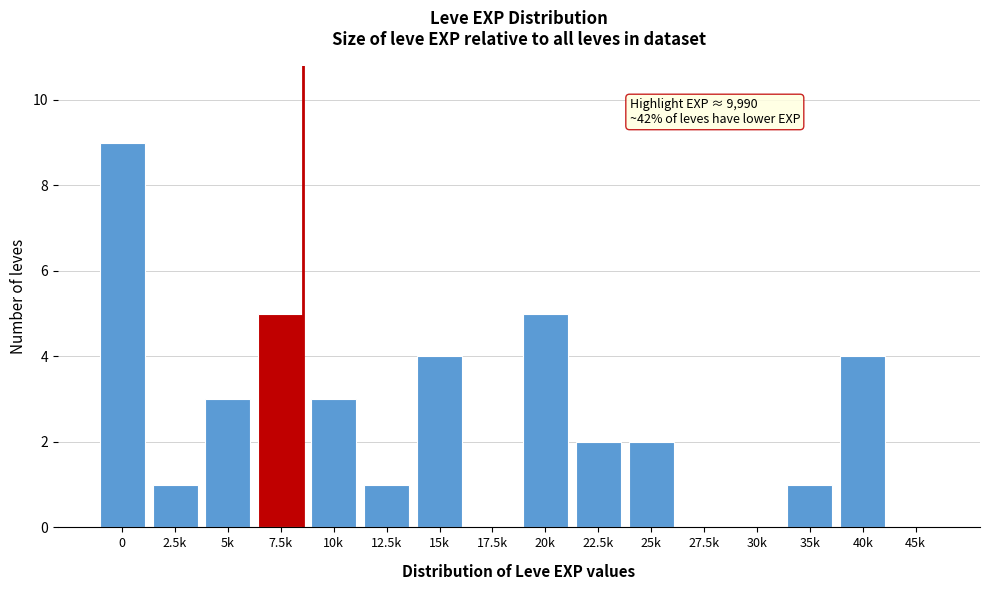

Reading left to right, what are all the values shown in this chart?

0=9	2.5k=1	5k=3	7.5k=5	10k=3	12.5k=1	15k=4	17.5k=0	20k=5	22.5k=2	25k=2	27.5k=0	30k=0	35k=1	40k=4	45k=0